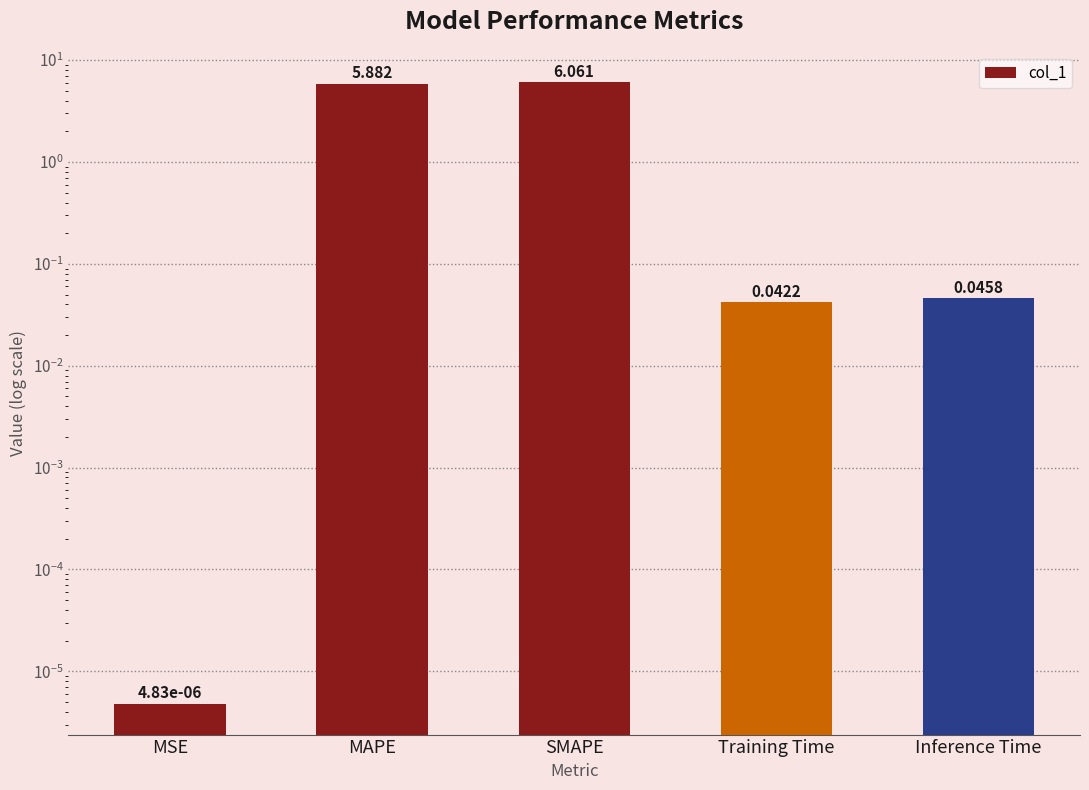

Where is the data nearest to the value 3?

MAPE